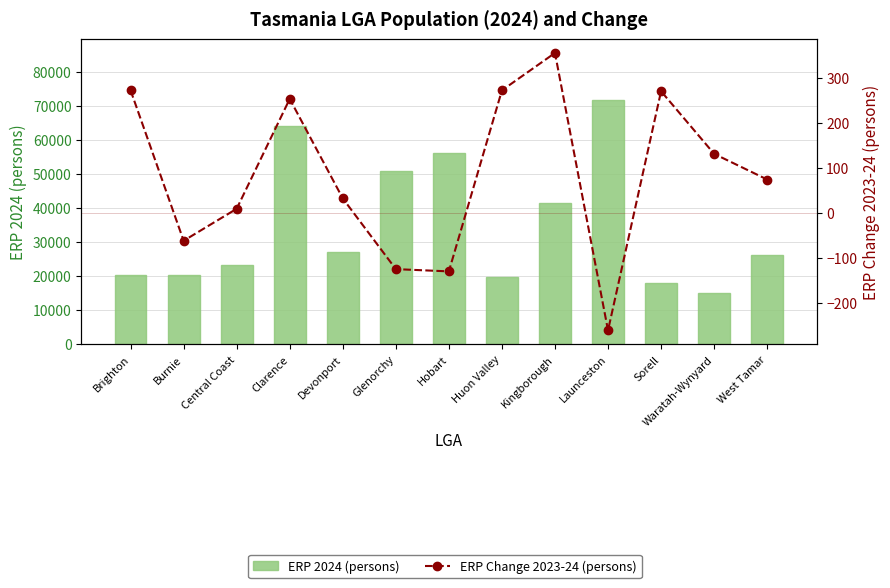

Reading right to left, what are all the values shown in this chart?

ERP 2024 (persons): West Tamar=26131	Waratah-Wynyard=14905	Sorell=17919	Launceston=71616	Kingborough=41574	Huon Valley=19742	Hobart=55977	Glenorchy=50743	Devonport=27030	Clarence=63973	Central Coast=23350	Burnie=20417	Brighton=20284
ERP Change 2023-24 (persons): West Tamar=74	Waratah-Wynyard=131	Sorell=270	Launceston=-261	Kingborough=355	Huon Valley=272	Hobart=-130	Glenorchy=-125	Devonport=32	Clarence=253	Central Coast=9	Burnie=-62	Brighton=272